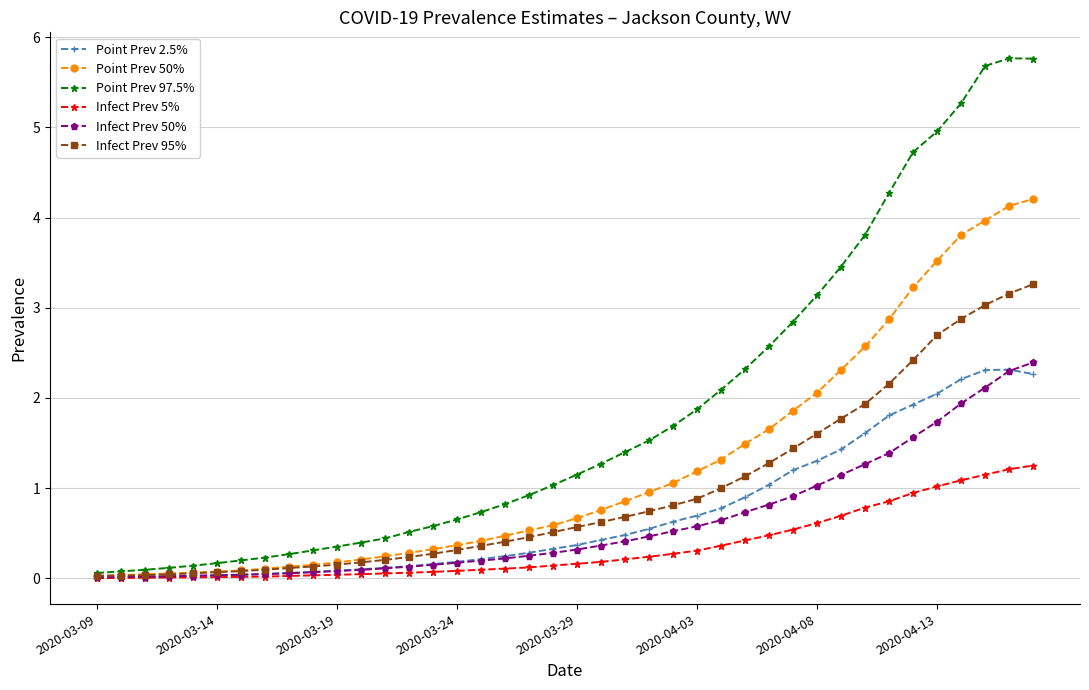

Which series has the largest total across all categories?

Point Prev 97.5%